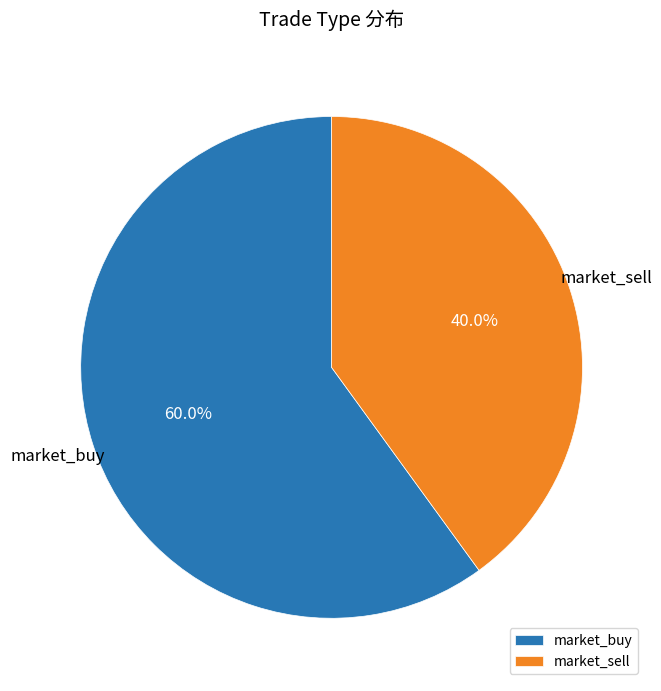

Which has a higher value, market_sell or market_buy?

market_buy